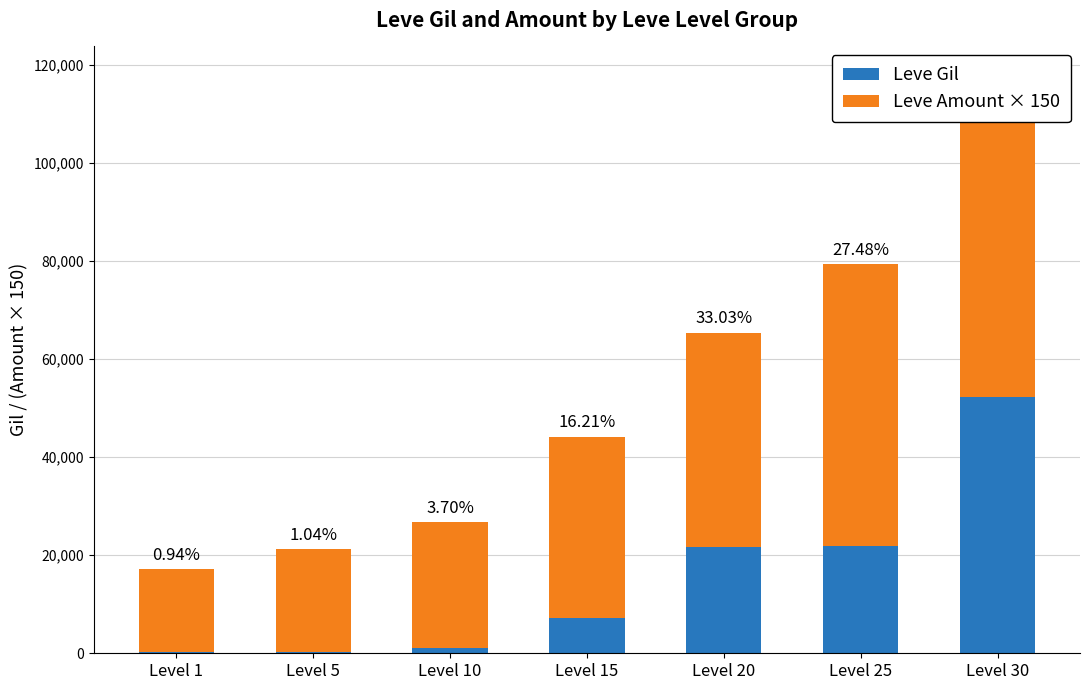

What is the difference between the Leve Amount × 150 values at Level 1 and Level 30?

41400